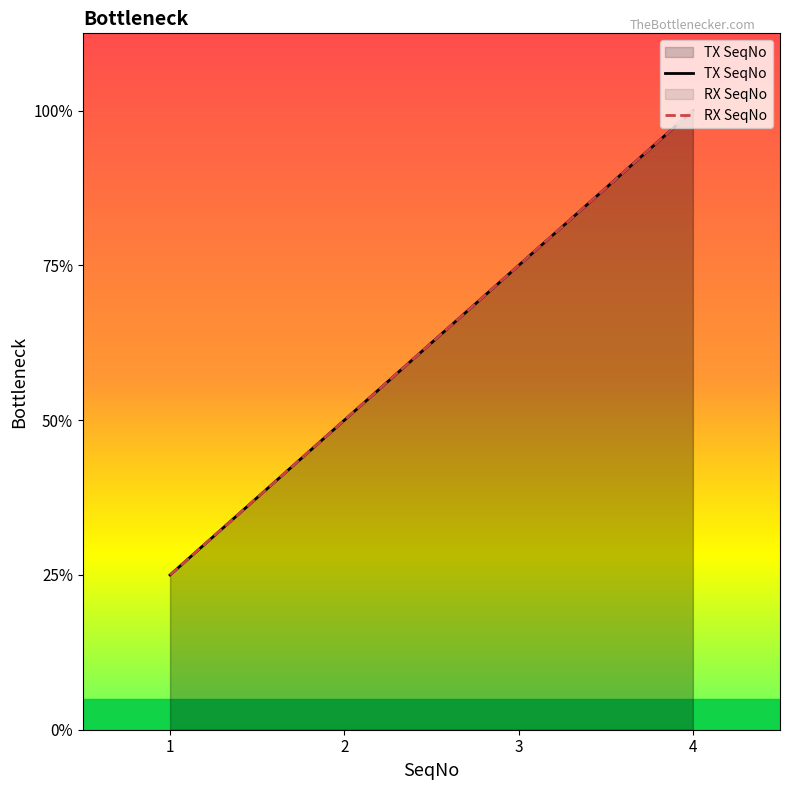

At which category is the sum across all series the highest?

4